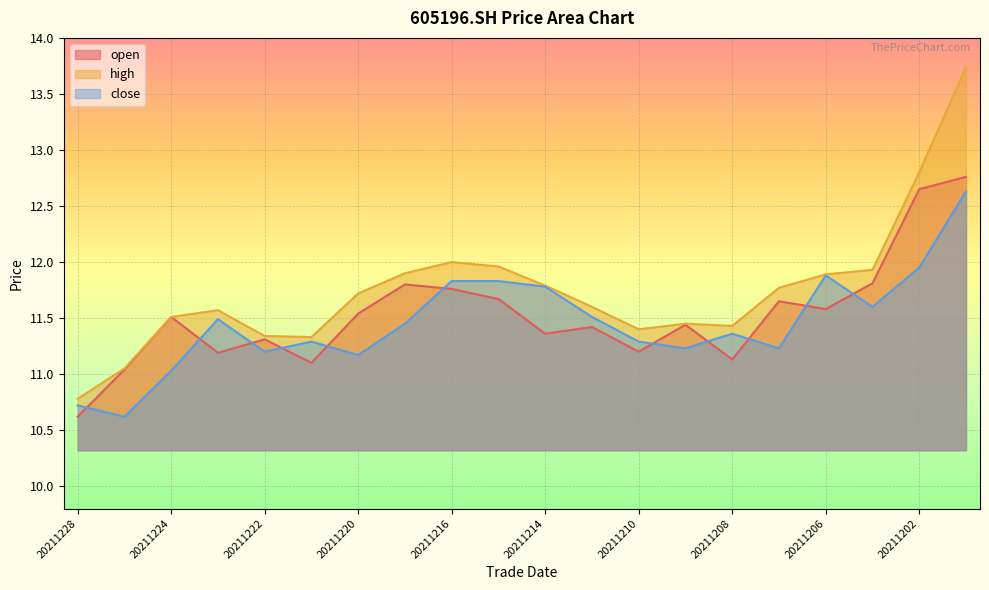

At which label does open reach its minimum?

20211228